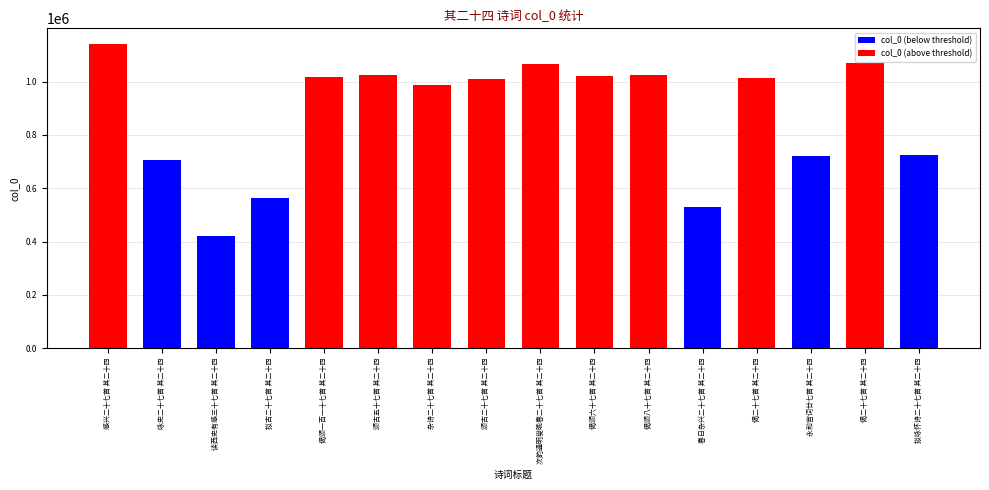

How many positive values does the col_0 (above threshold) series have?

10